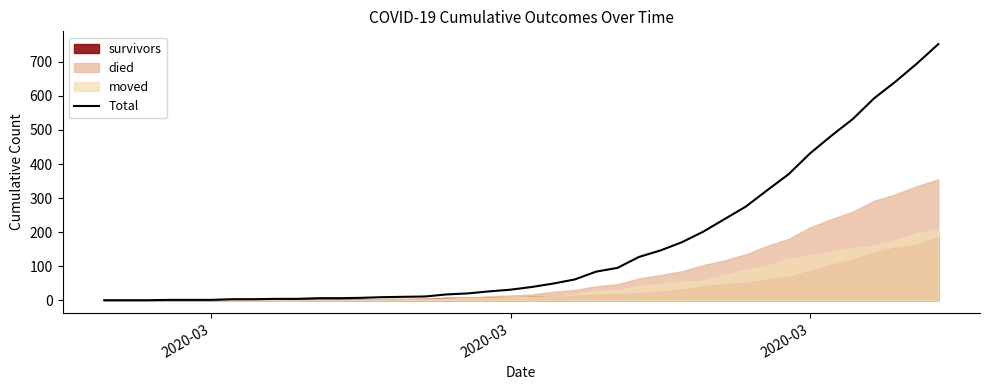

The value at 2020-03 is 31. True or false?

True